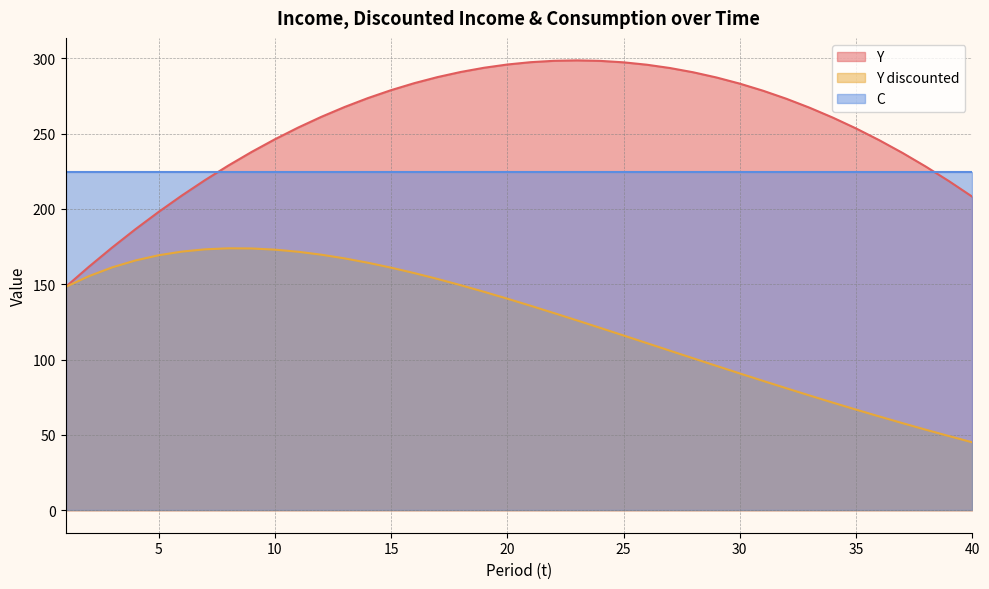

At how many categories does at least one series exceed 180?

40